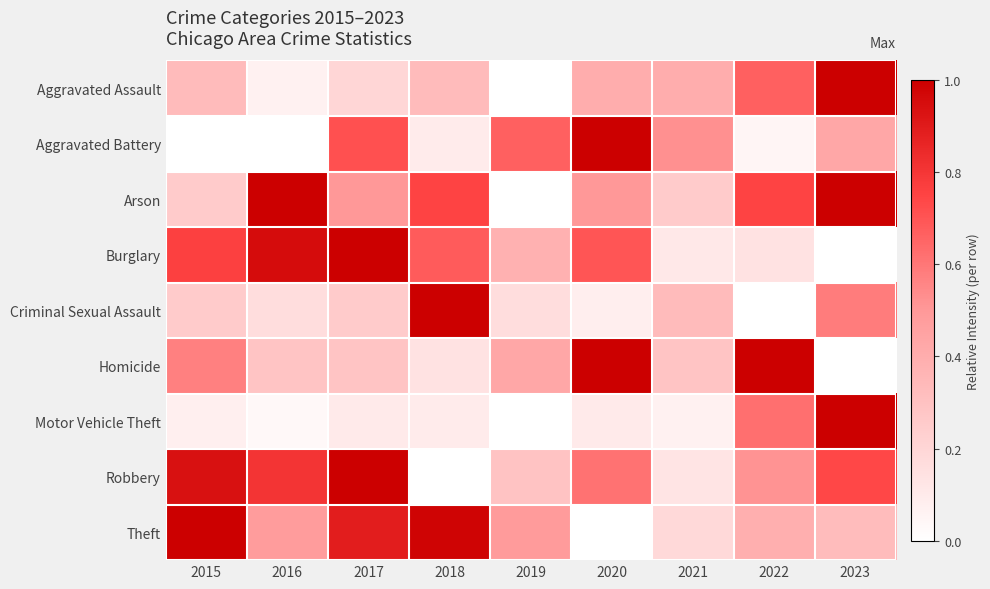

At how many categories does at least one series exceed 0?

9